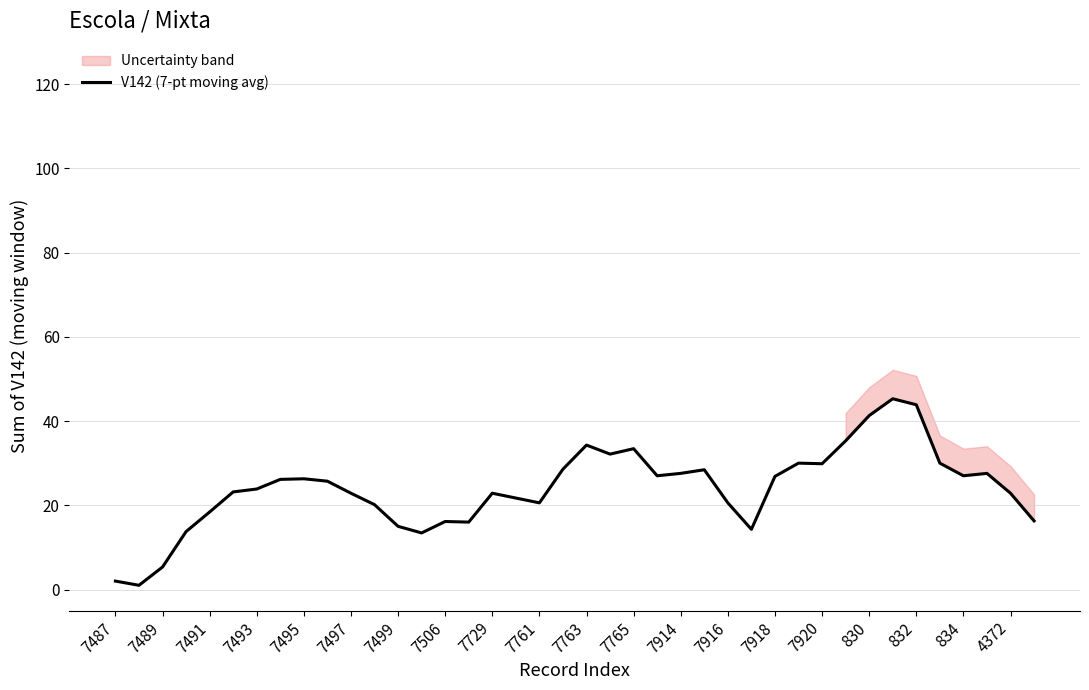

What is the difference between the second highest and minimum values?

42.9